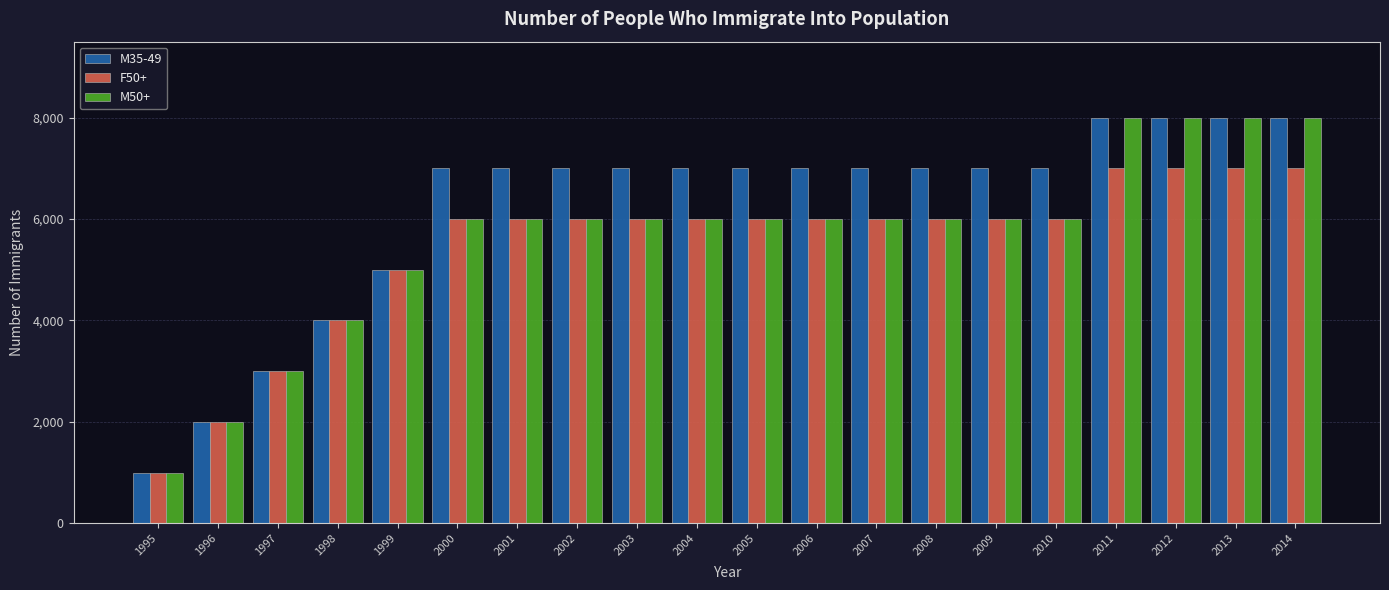

Is the value of F50+ at 2012 greater than the value of M35-49 at 1998?

Yes